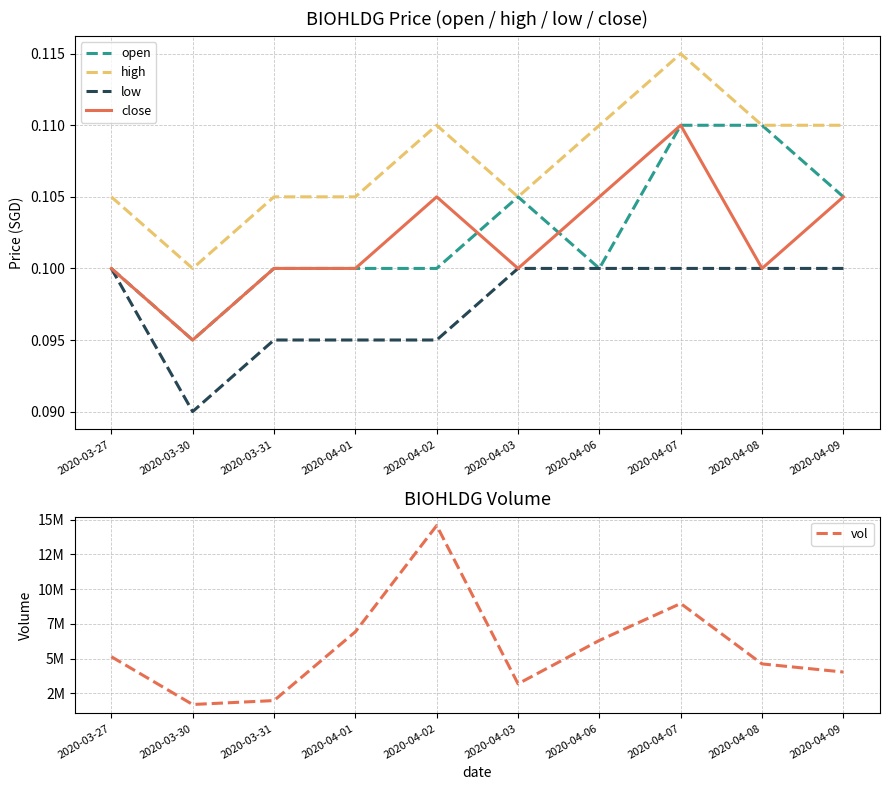

Read the close value at 2020-03-31.

0.1